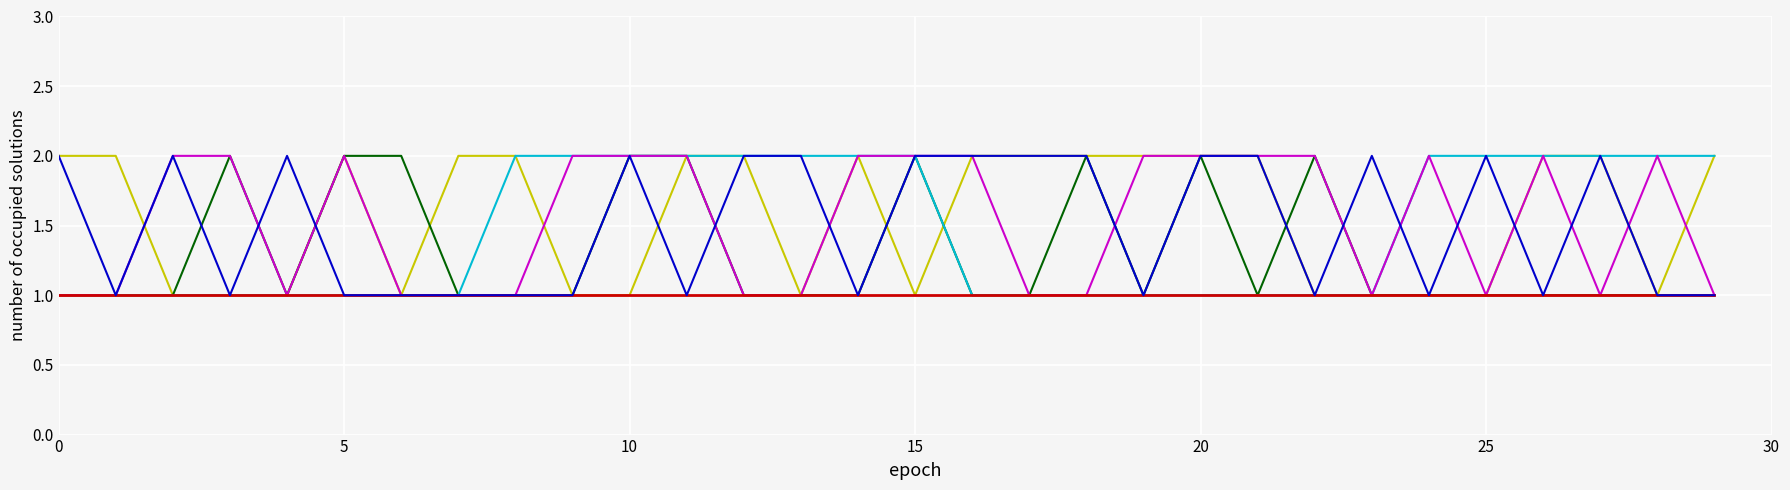

What is the total value across all series at 10?

10